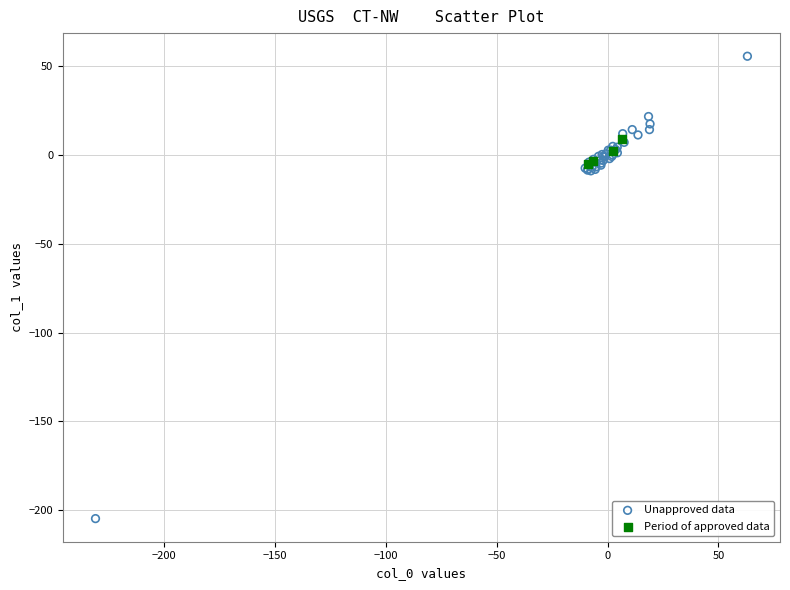

Which series contains the highest Y value?

Unapproved data